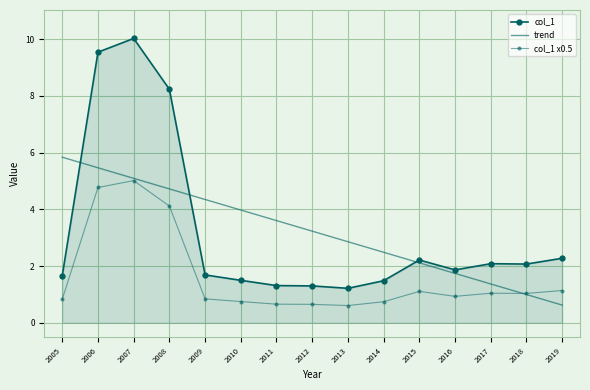

Reading right to left, what are all the values shown in this chart?

col_1: 2.3	2.1	2.1	1.9	2.2	1.5	1.2	1.3	1.3	1.5	1.7	8.2	10.0	9.5	1.7
trend: 0.6	1.0	1.4	1.7	2.1	2.5	2.9	3.2	3.6	4.0	4.3	4.7	5.1	5.5	5.8
col_1 x0.5: 1.1	1.0	1.0	0.9	1.1	0.7	0.6	0.6	0.7	0.7	0.8	4.1	5.0	4.8	0.8